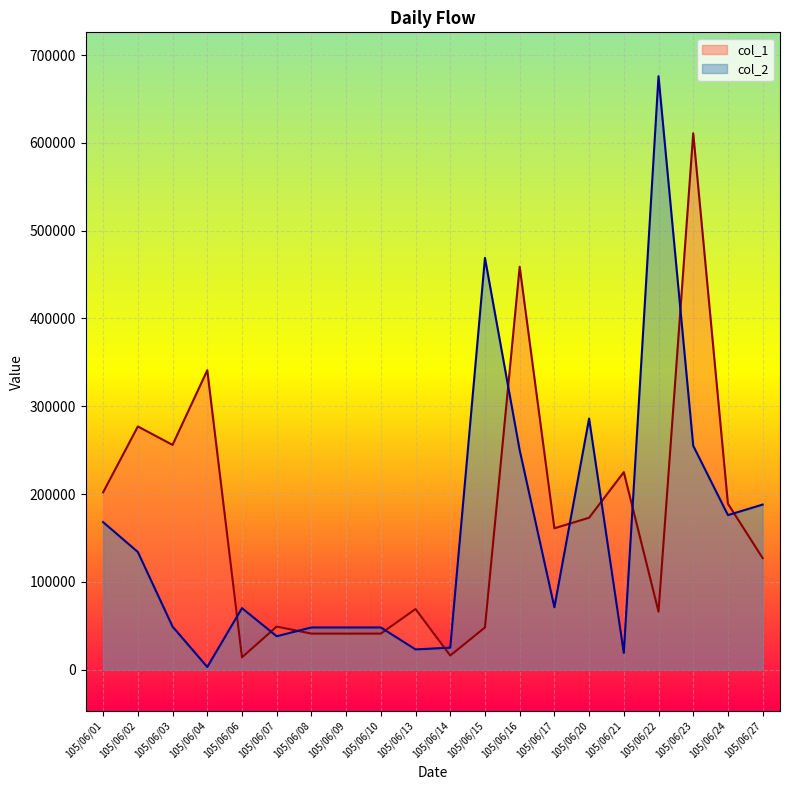

Count the number of categories in the chart.

20